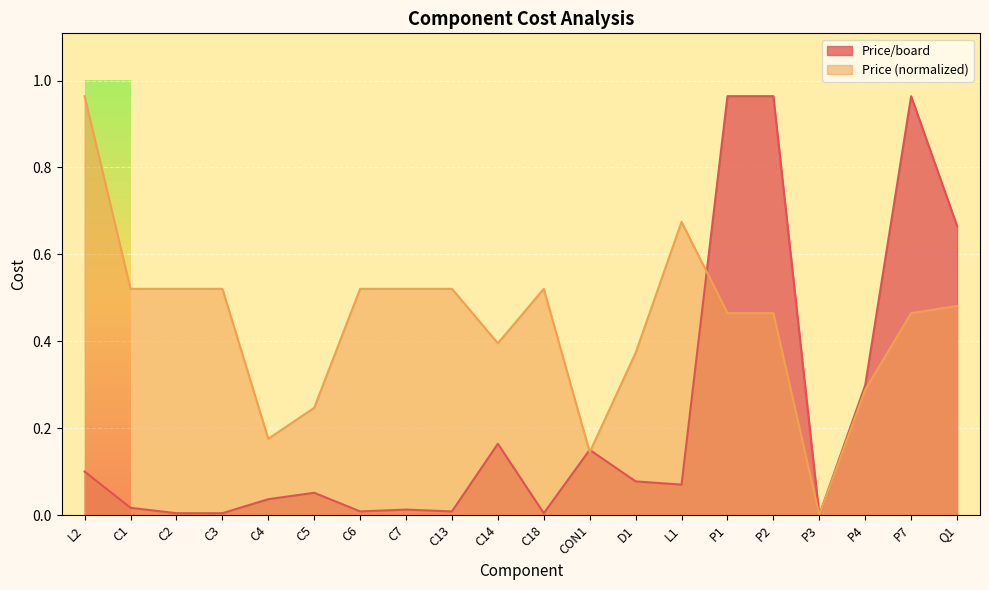

Which series changed the most between L1 and P1?

Price/board